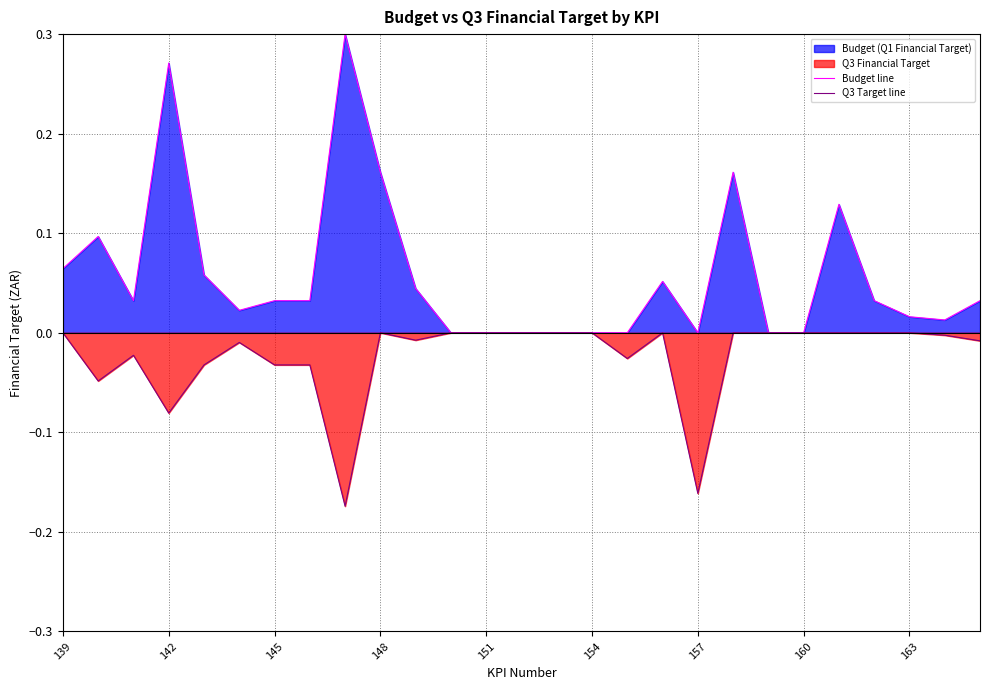

What is the difference between the maximum and minimum values in the Budget line series?

0.3